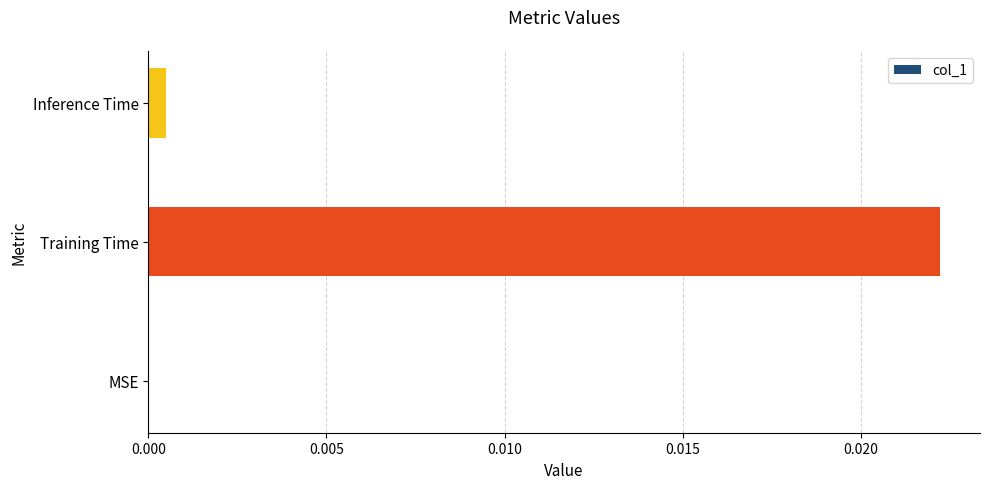

Are the bars grouped side by side (vs. stacked)?

No